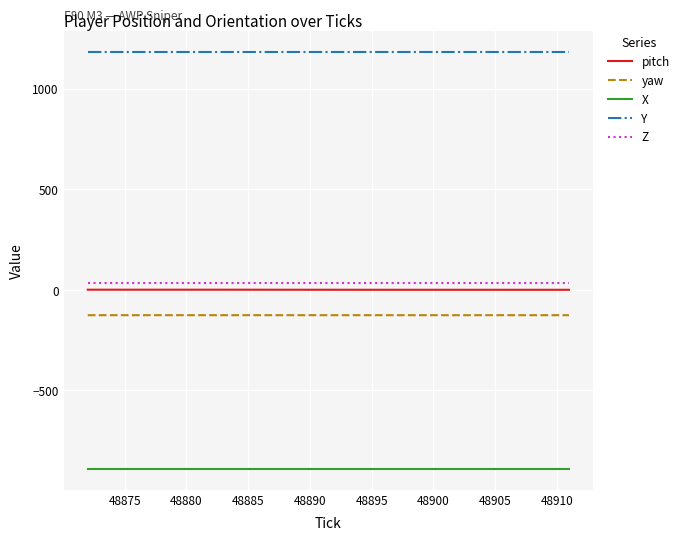

True or false: Z and yaw intersect in this chart.

False